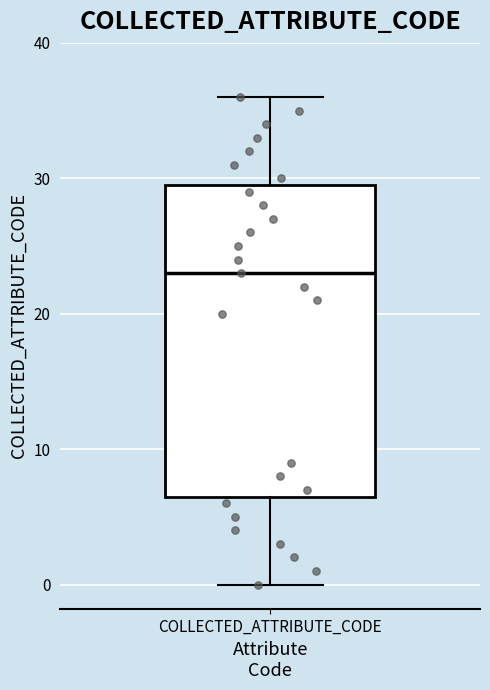

Where does the upper whisker of the box for COLLECTED_ATTRIBUTE_CODE end on the y-axis? The values are not printed on the chart, so give them approximately, as read against the axis.

36